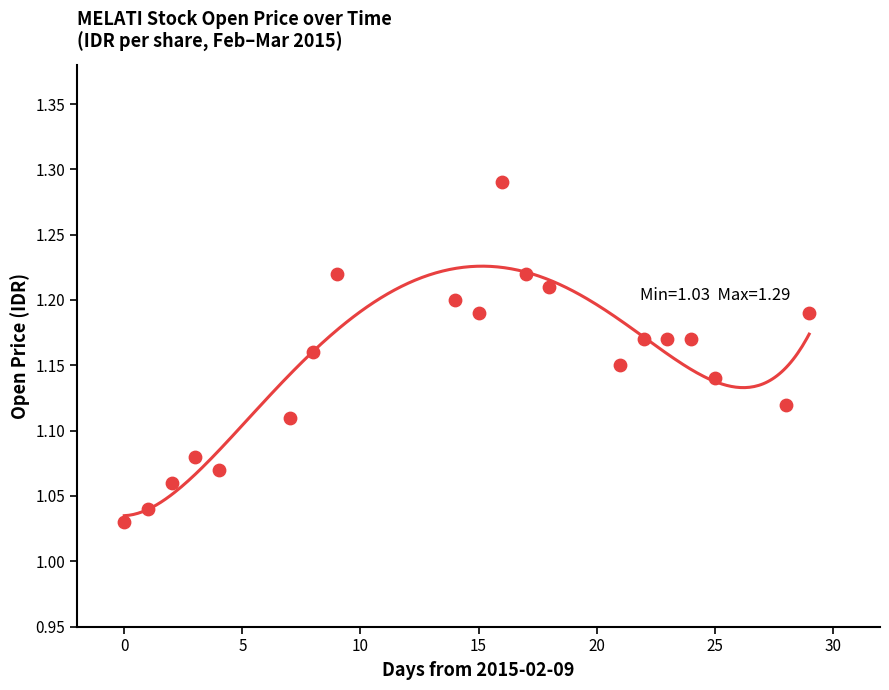

What is the range of X values (max minus min)?

29.0